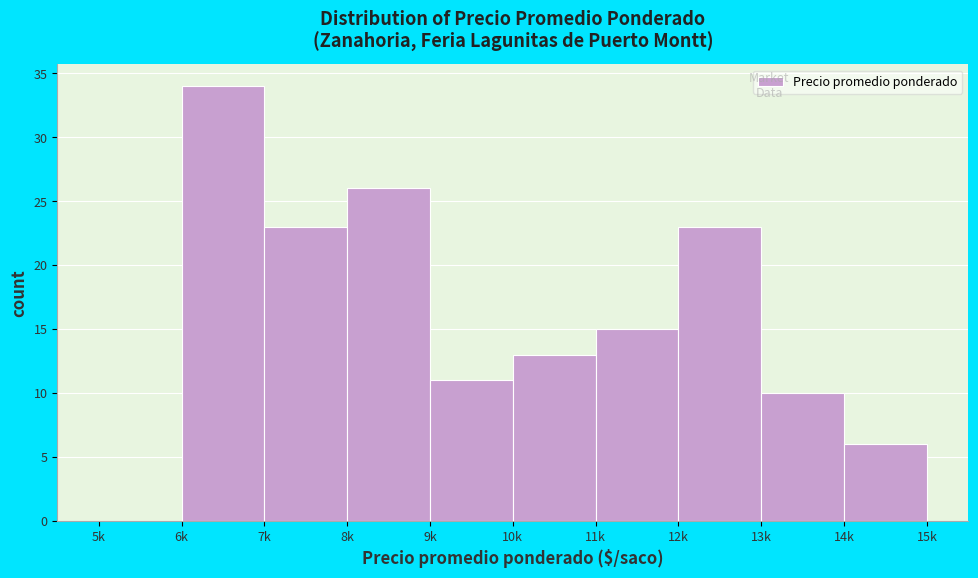

Reading right to left, extract all data points from this chart.

14k=6	13k=10	12k=23	11k=15	10k=13	9k=11	8k=26	7k=23	6k=34	5k=0